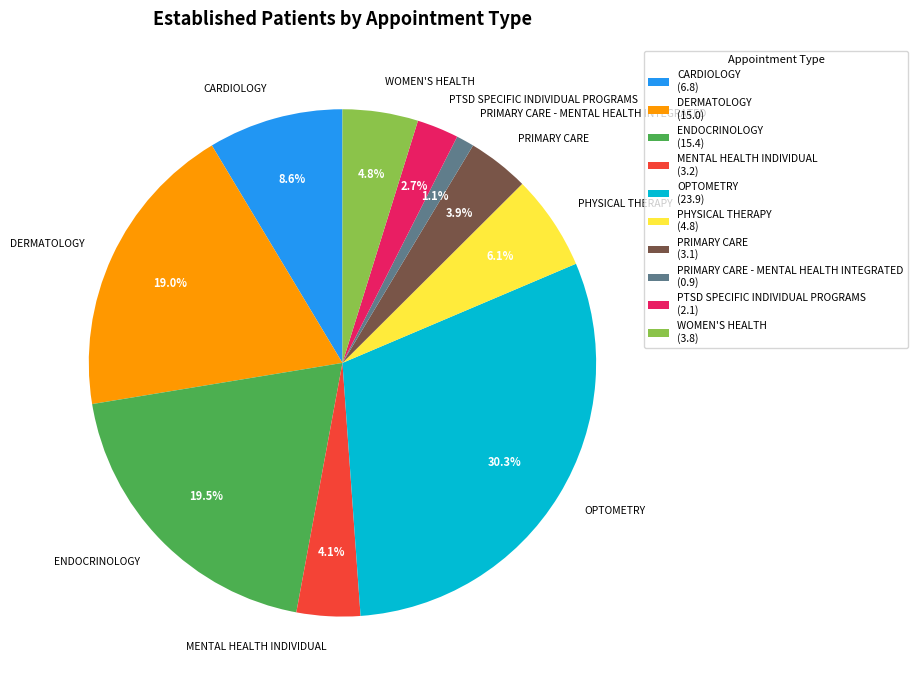

To the nearest percent, what percentage of the pie is OPTOMETRY?

30%